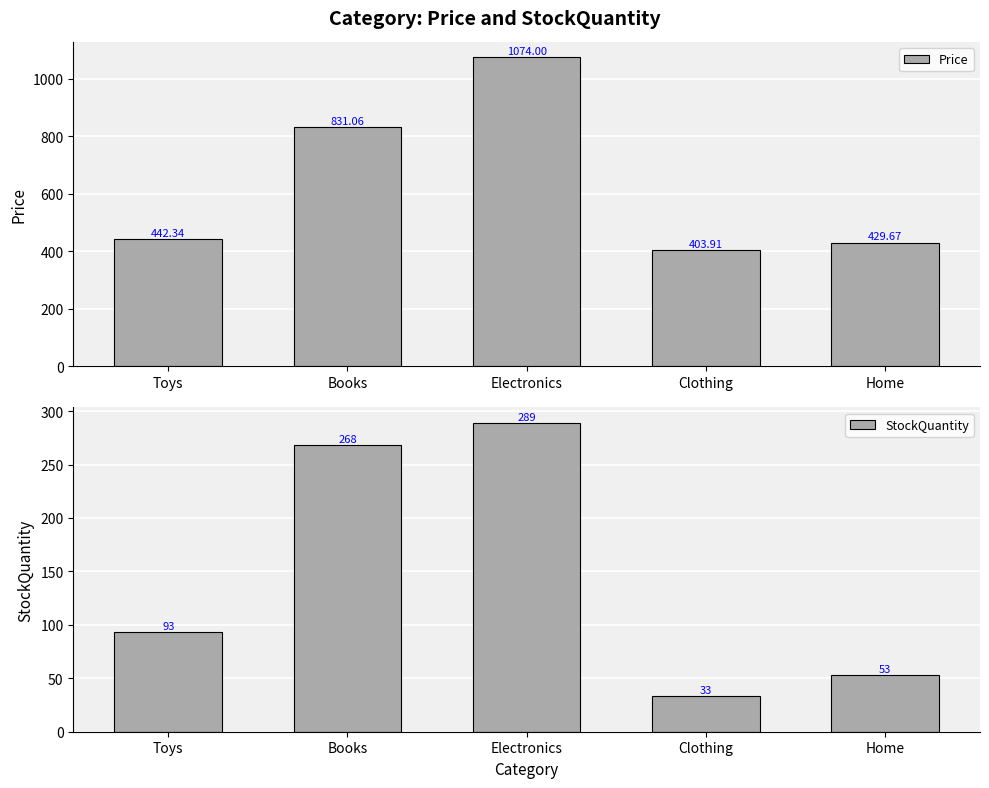

Which has a higher value, Home or Toys?

Toys